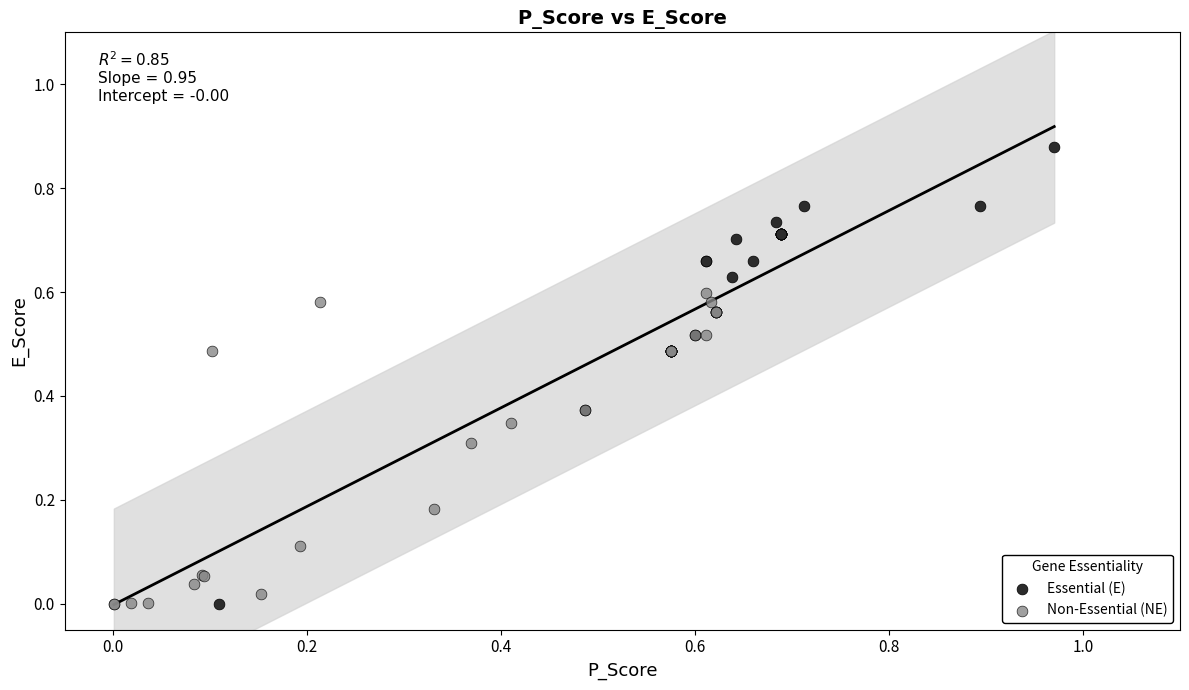

Which series contains the highest Y value?

Essential (E)